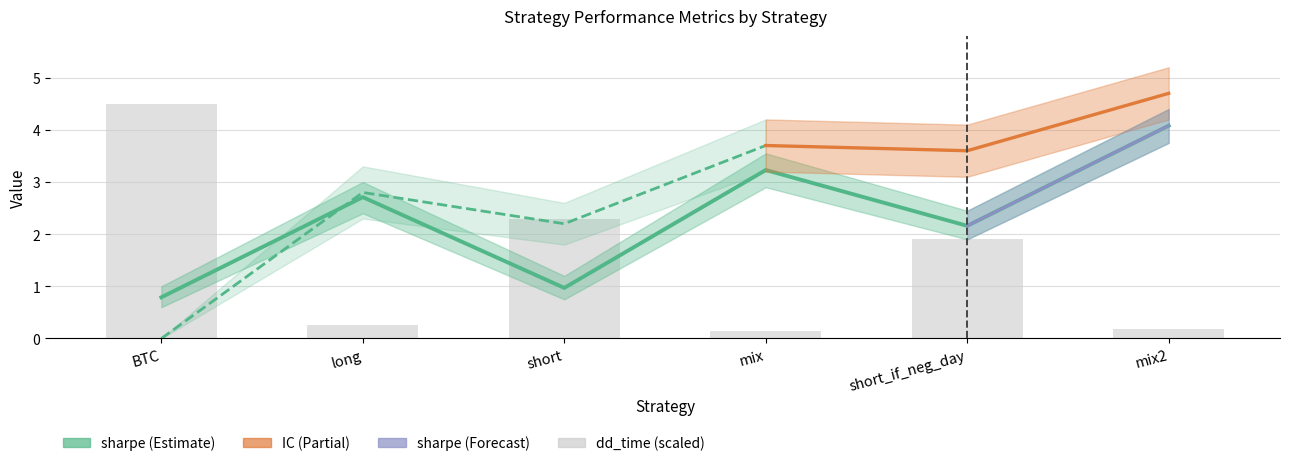

Is the value of sharpe at mix2 greater than the value of dd_time at short_if_neg_day?

Yes